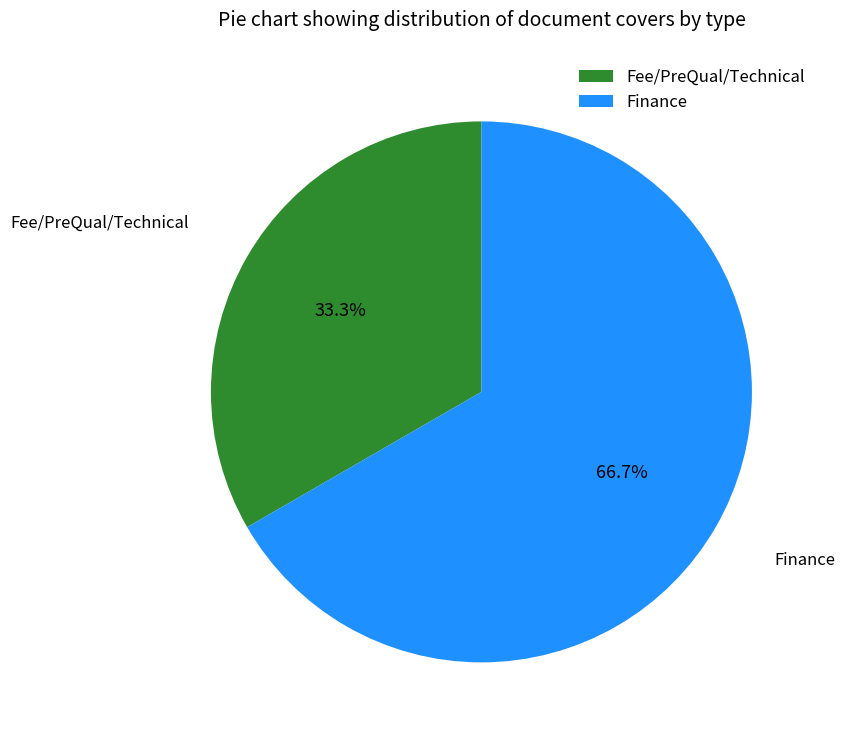

How many segments does this pie chart have?

2